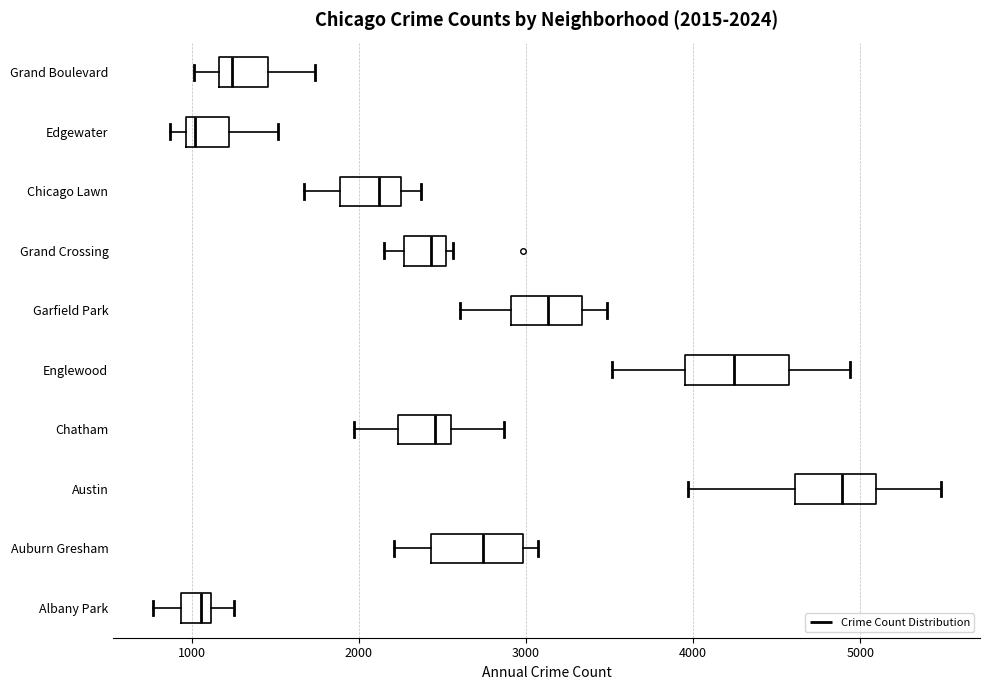

Which box has the furthest to the right median line?

Austin